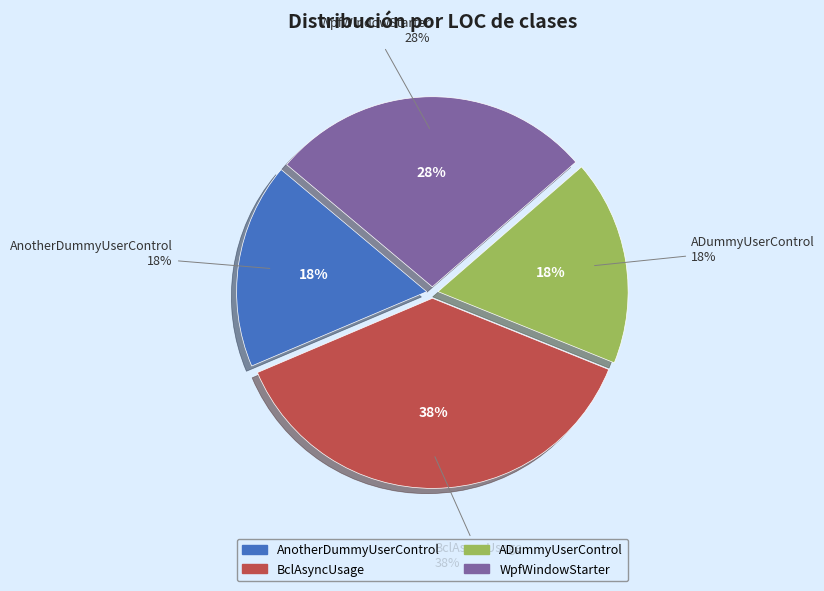

Which has a higher value, BclAsyncUsage or AnotherDummyUserControl?

BclAsyncUsage